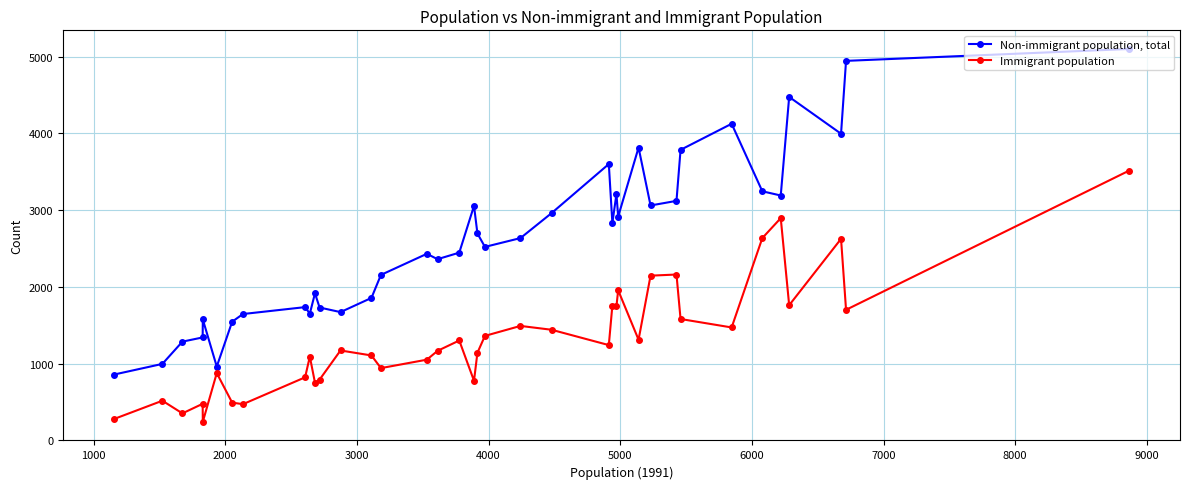

True or false: Non-immigrant population, total and Immigrant population cross at least once.

False